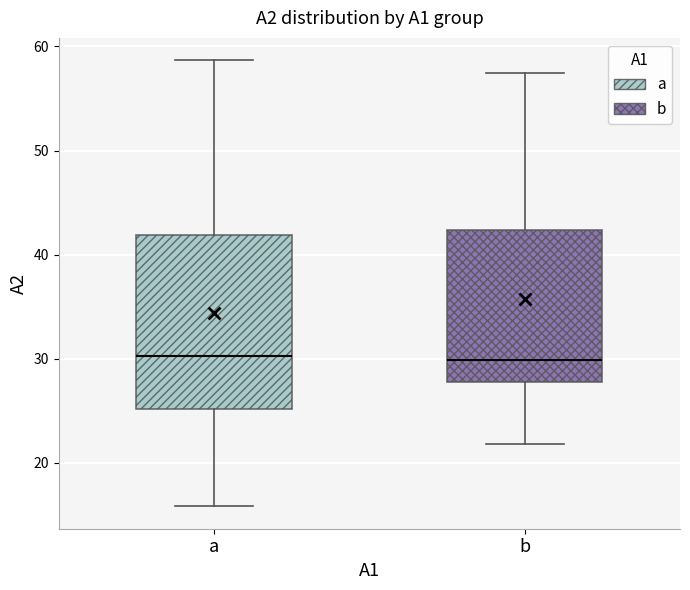

Where is the upper edge of the box for b on the y-axis? The values are not printed on the chart, so give them approximately, as read against the axis.

42